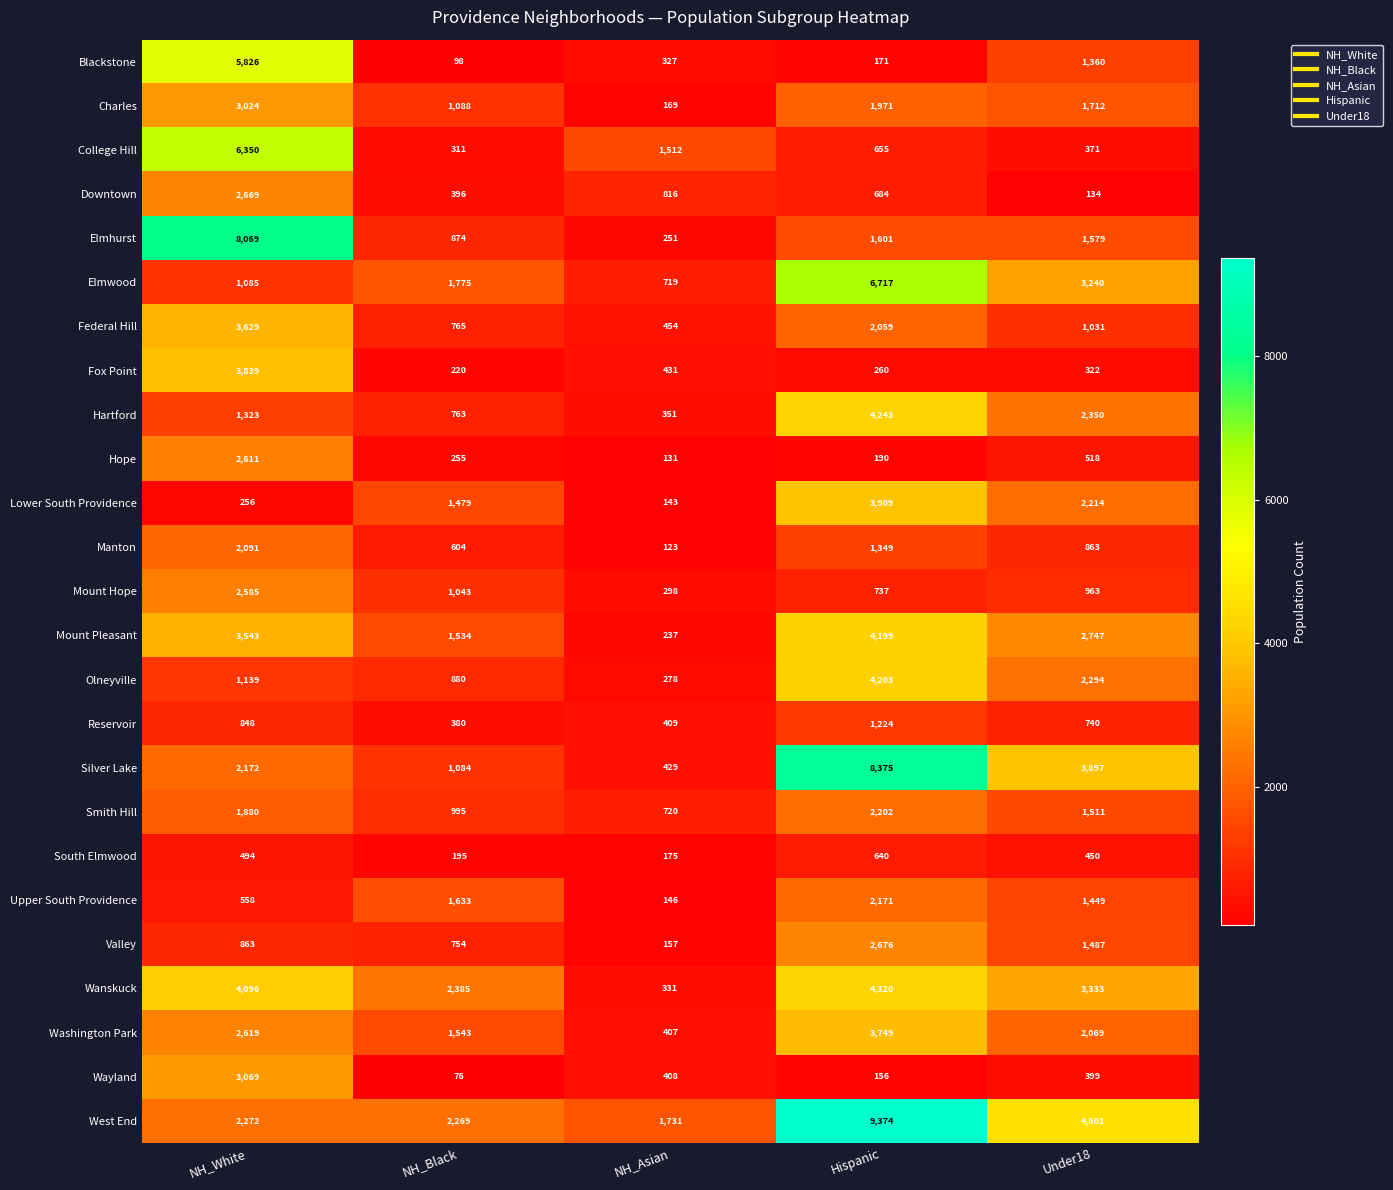

True or false: Valley has a value of 2676 at Hispanic.

True